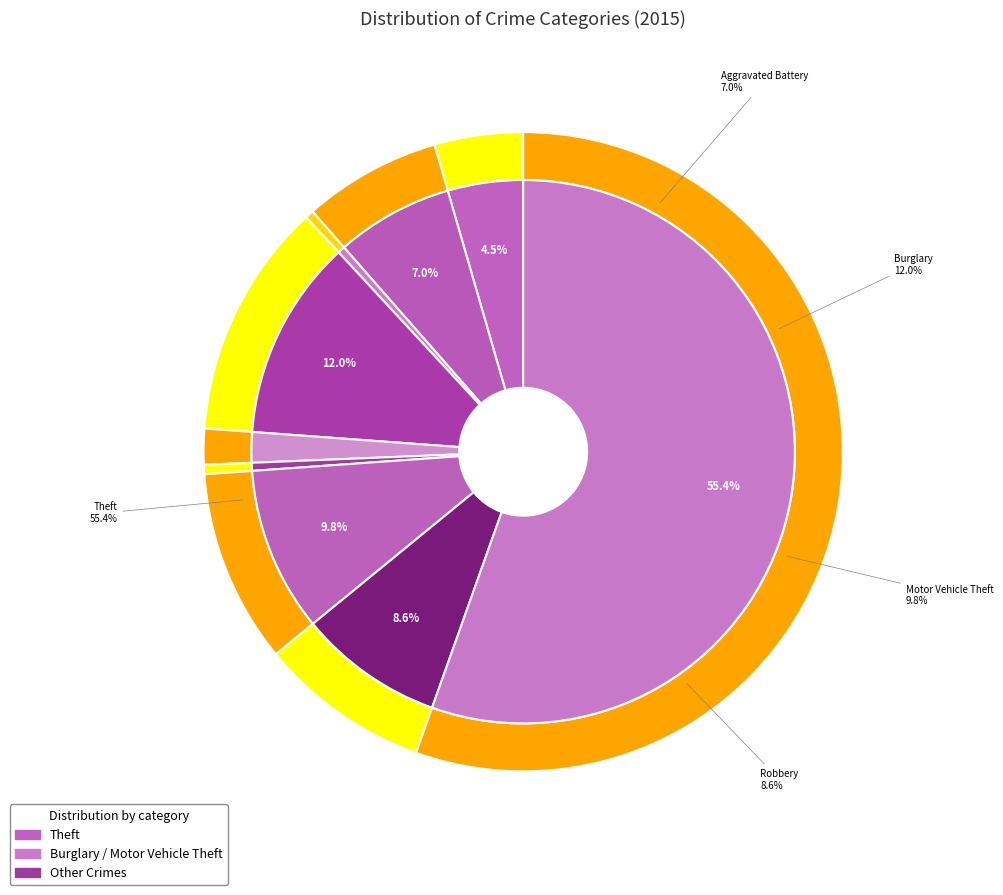

The Robbery slice represents 9% of the pie. True or false?

True